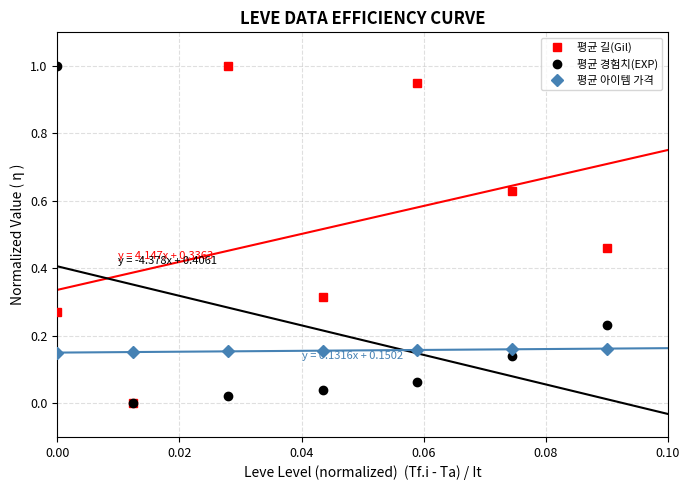

How many lines are shown in the chart?

3